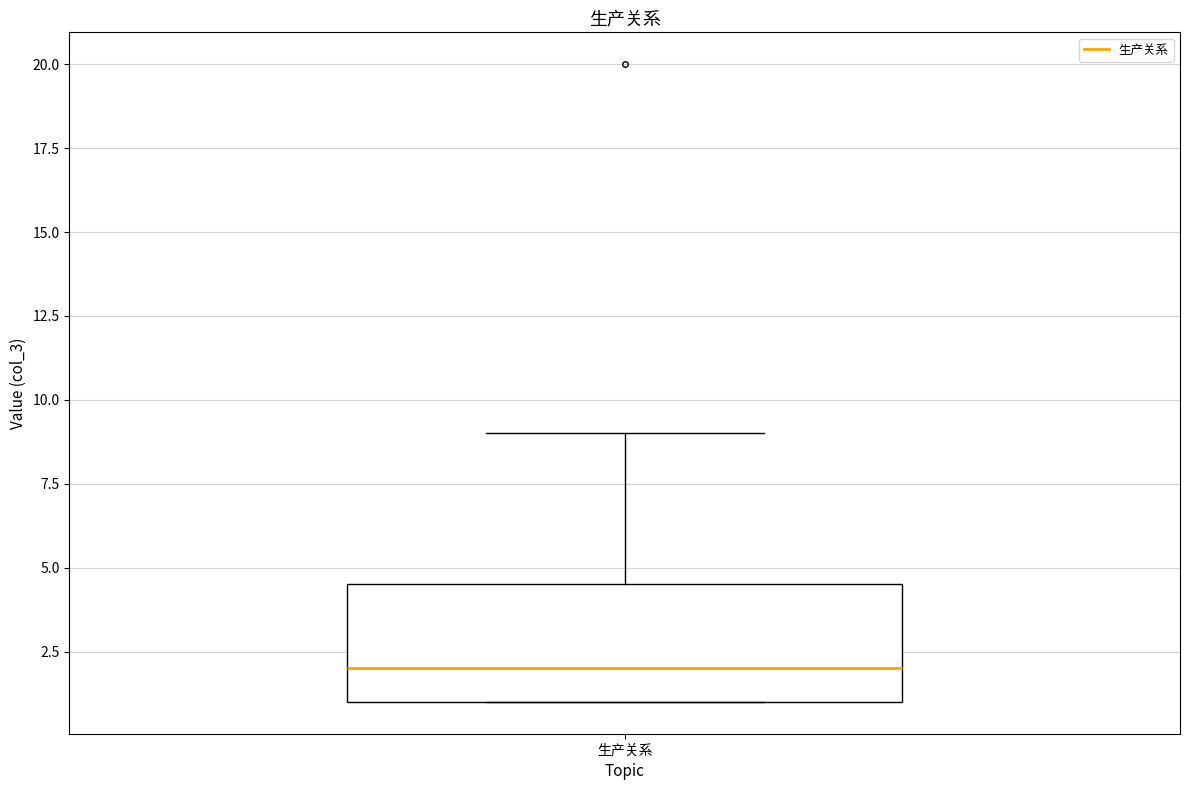

Where does the median line of the box for 生产关系 sit on the y-axis? The values are not printed on the chart, so give them approximately, as read against the axis.

2.0